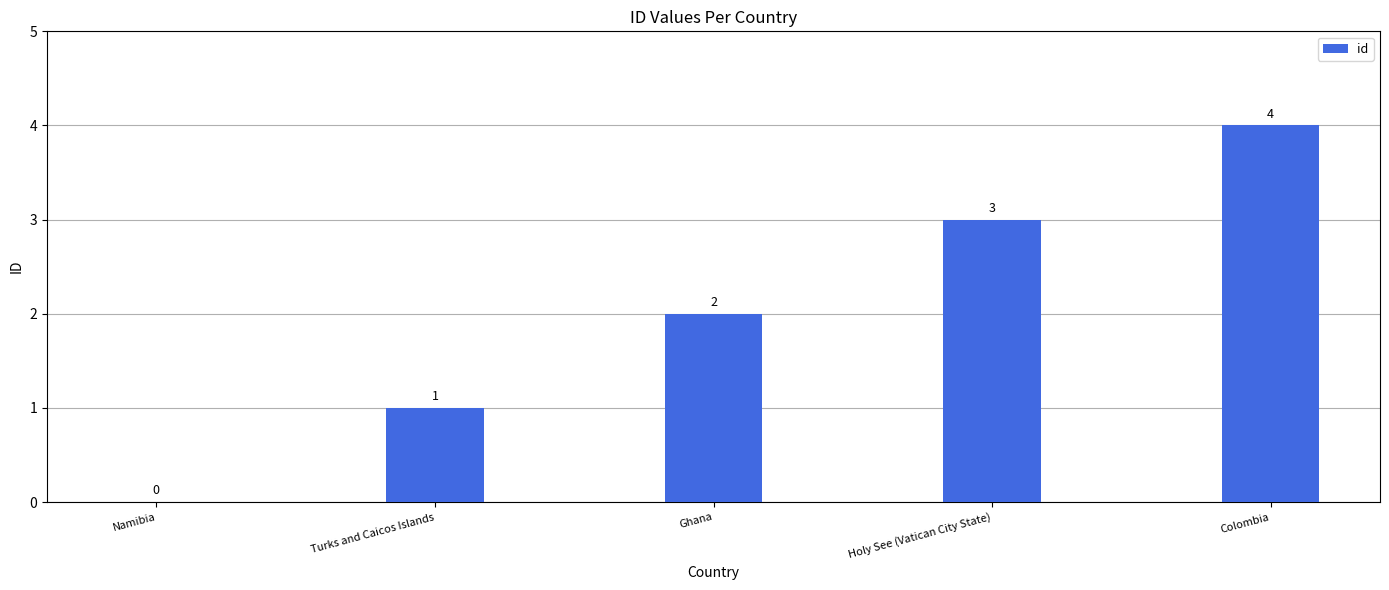

What is the sum of all values?

10